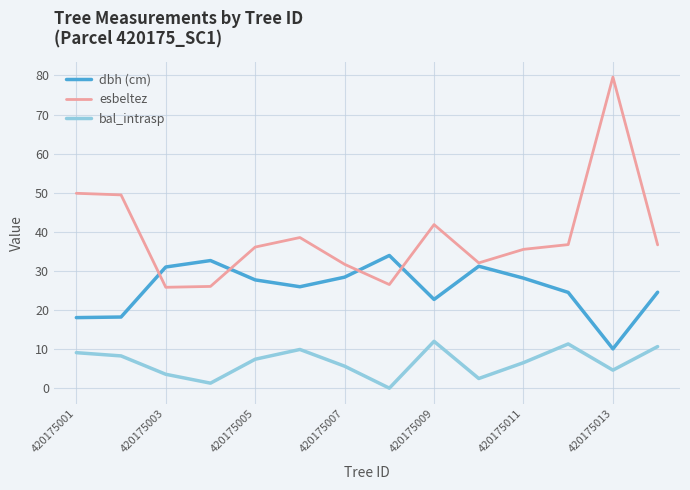

List the series in order of their peak value, lowest first.

bal_intrasp, dbh (cm), esbeltez